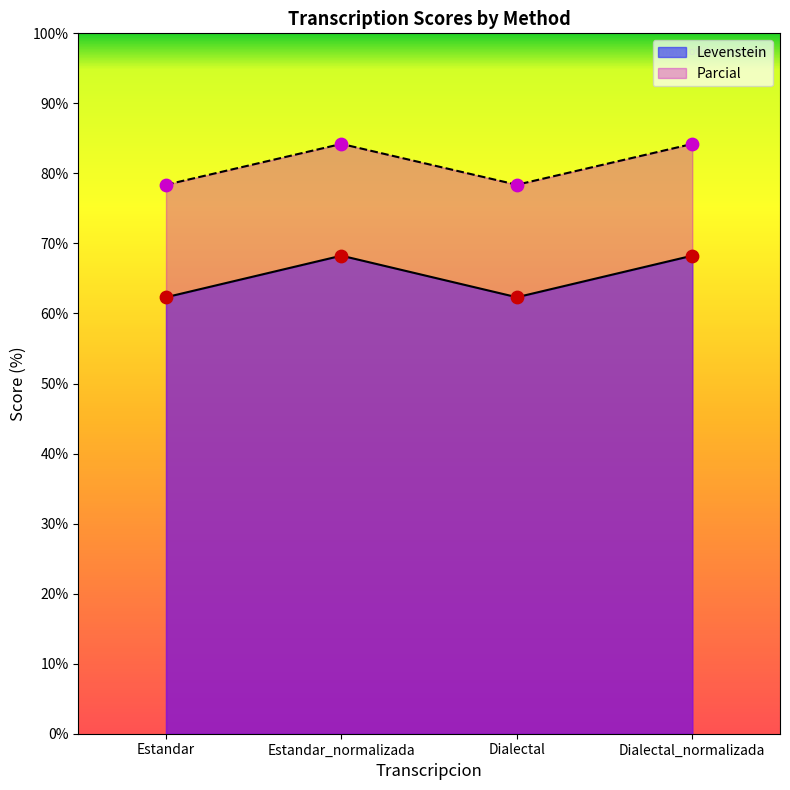

Which series has the largest total across all categories?

Parcial